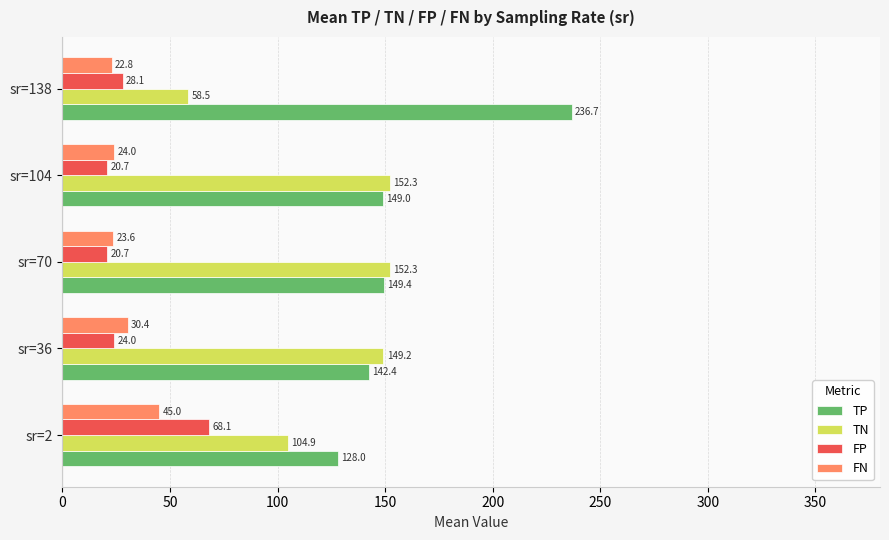

What is the smallest value displayed?

20.7